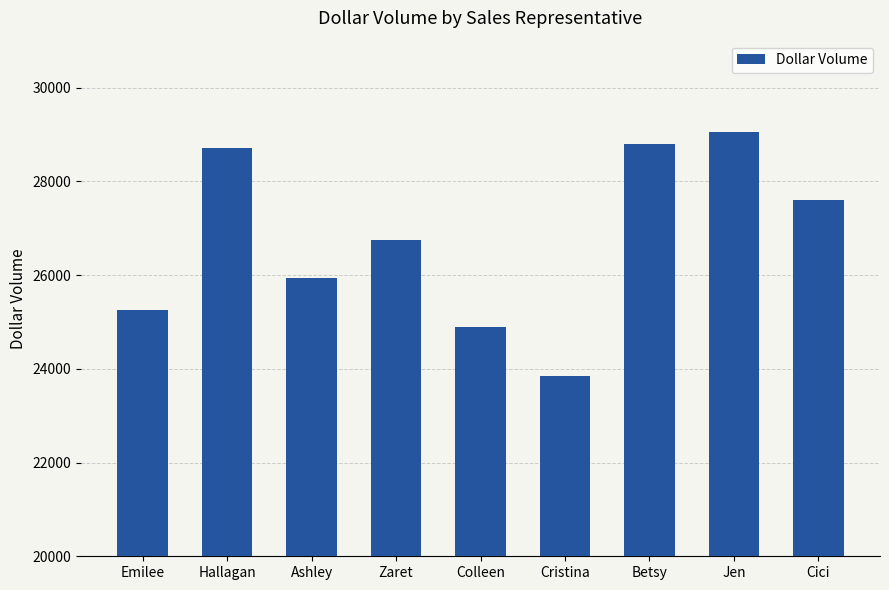

True or false: the data shows 16317.0 at Cici.

False